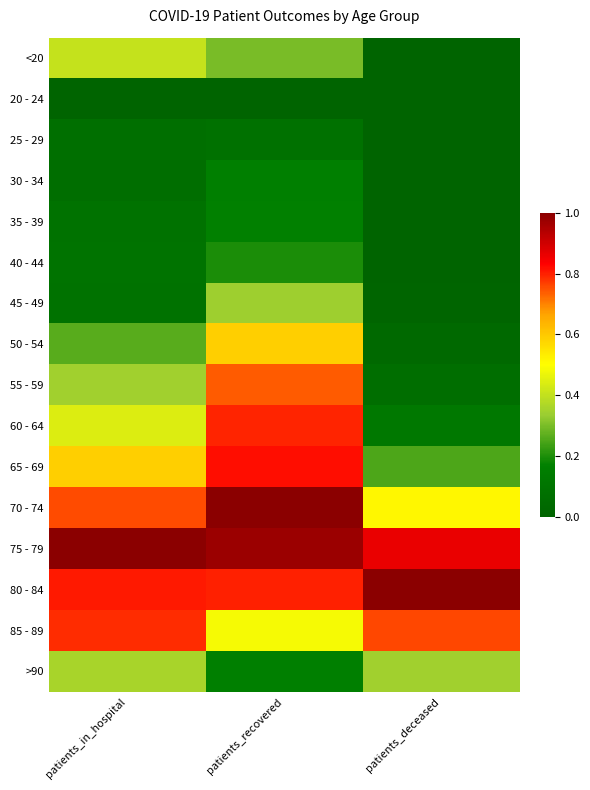

How many data points does each series have?

3